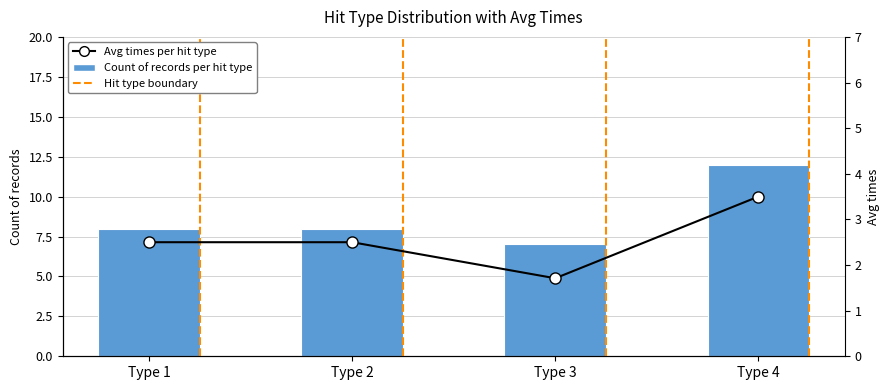

Are the bars horizontal?

No